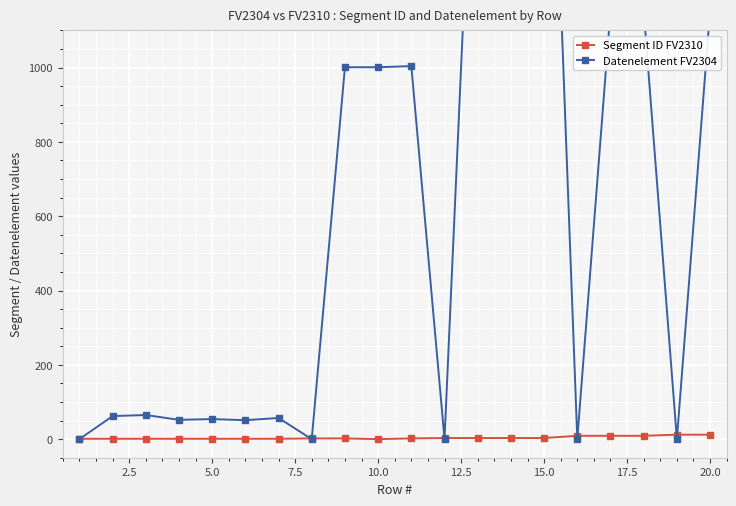

What is the maximum value shown in the chart?

2380